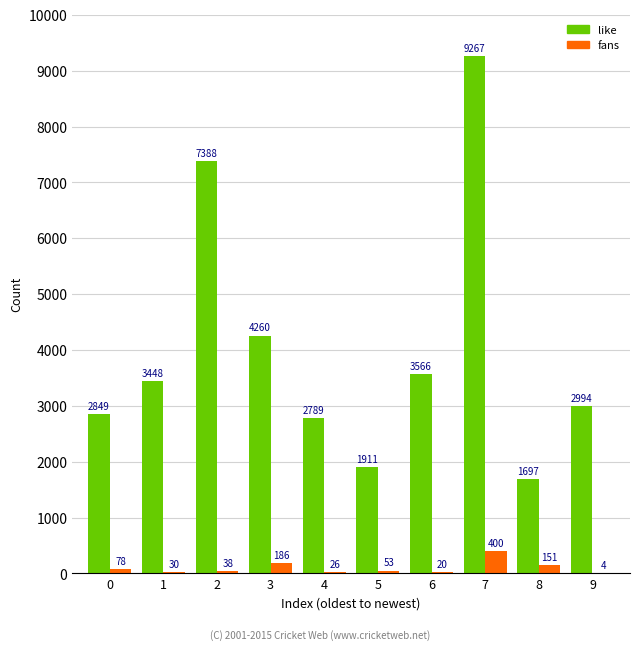

Is it true that like equals 3936 at 7?

False